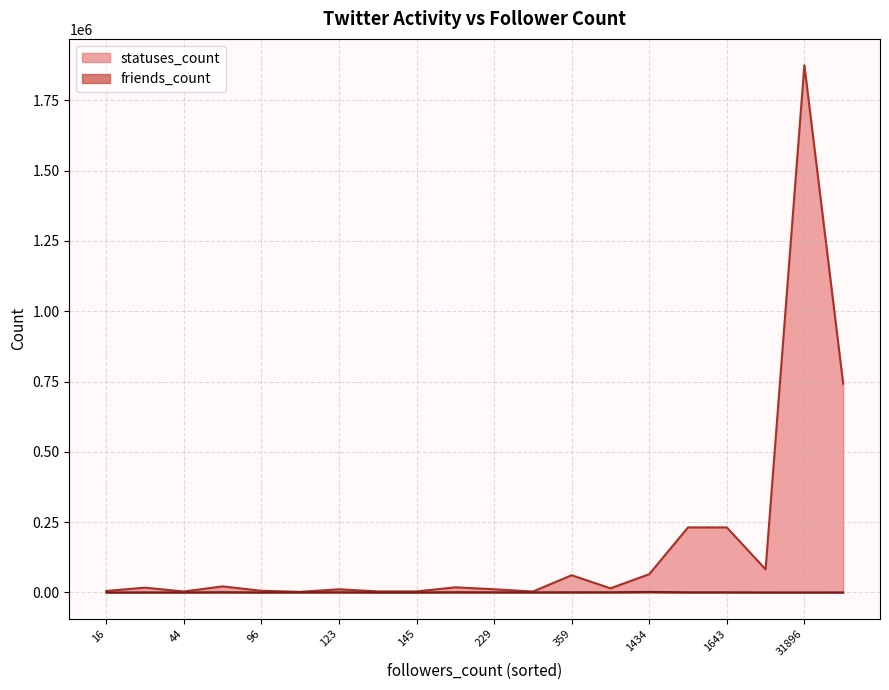

At which category is the sum across all series the highest?

31896